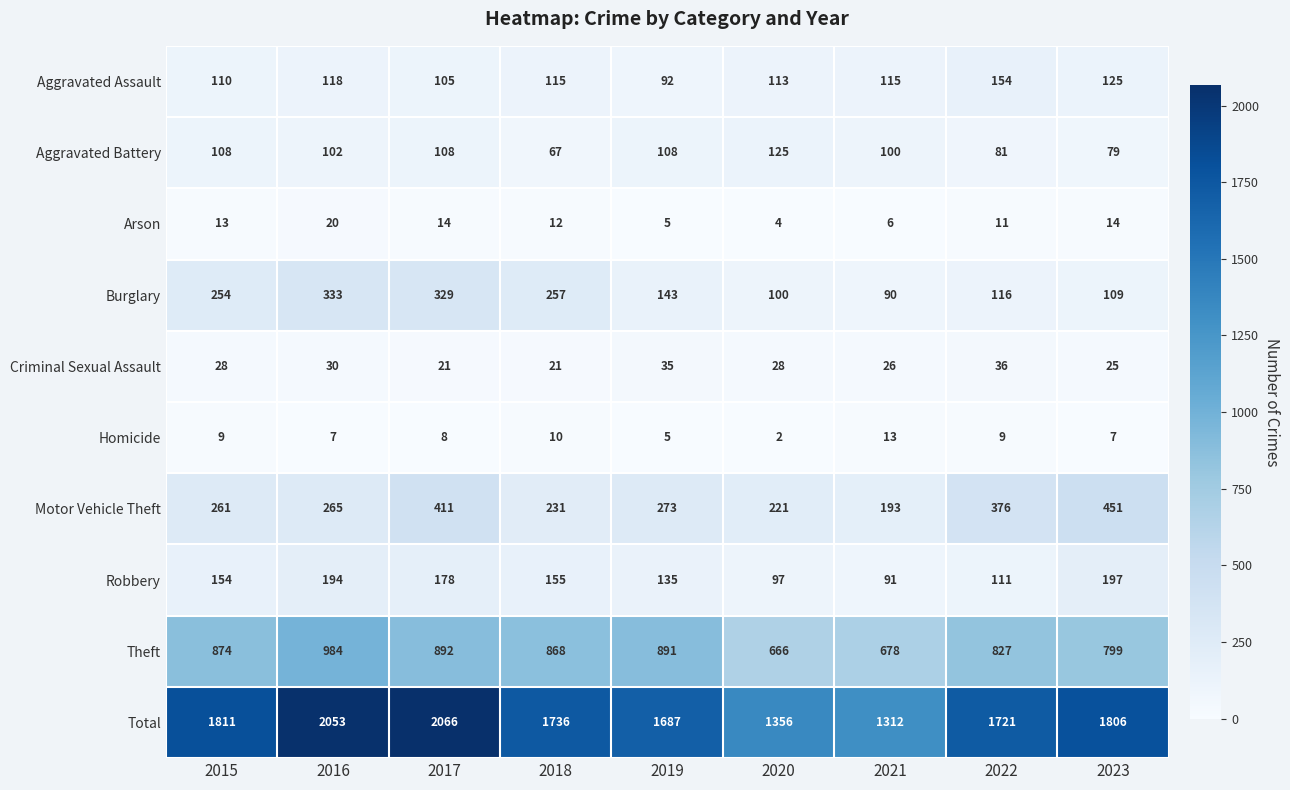

How many categories are shown in the chart?

9